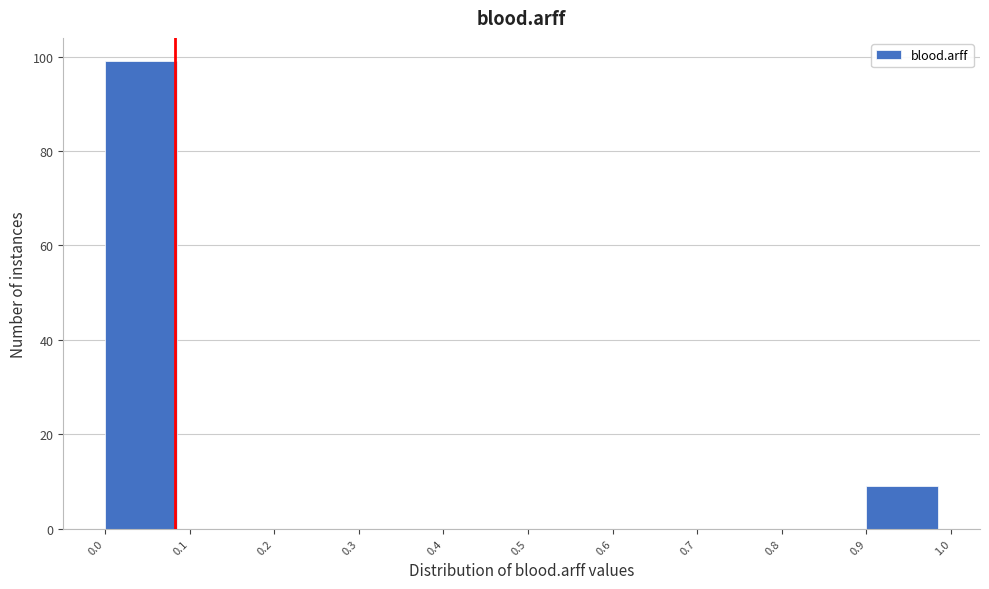

Reading left to right, list every bar in this chart as the range it spans on the x-axis followed by its height. The values are not printed on the chart, so give them approximately, as read against the axis.

0.0 to 0.1: 100
0.1 to 0.2: 0
0.2 to 0.3: 0
0.3 to 0.4: 0
0.4 to 0.5: 0
0.5 to 0.6: 0
0.6 to 0.7: 0
0.7 to 0.8: 0
0.8 to 0.9: 0
0.9 to 1.0: 10